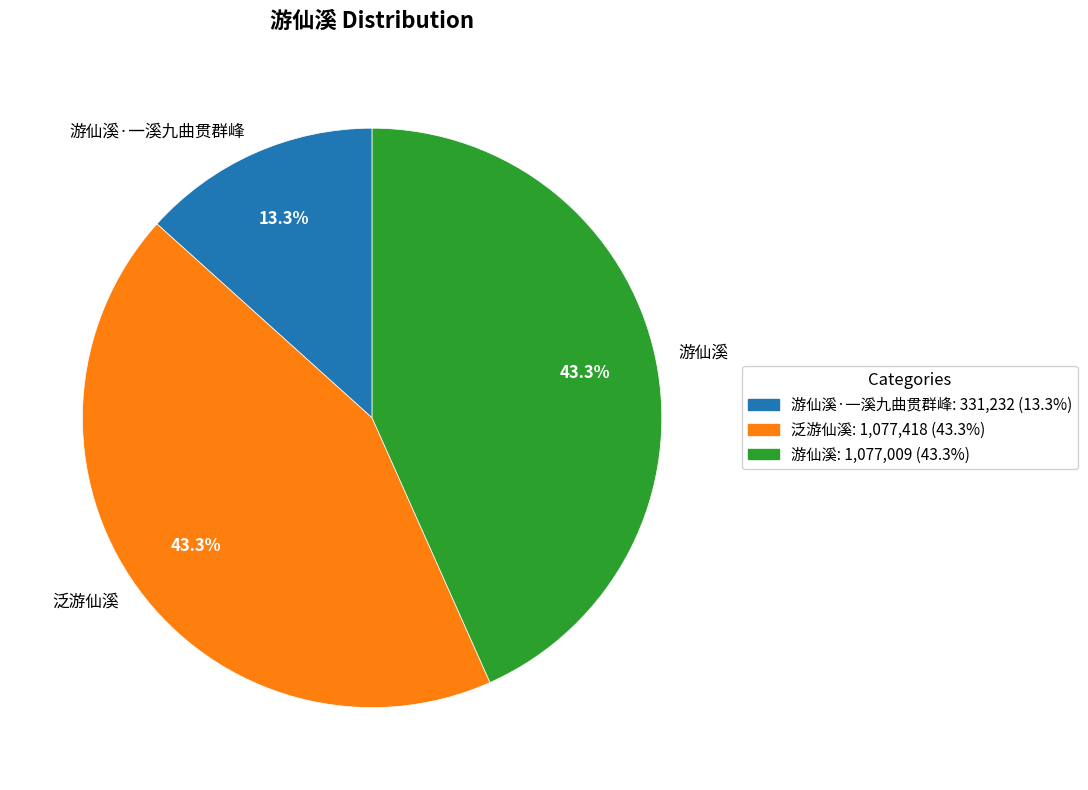

Does 泛游仙溪 represent more than half of the total?

No